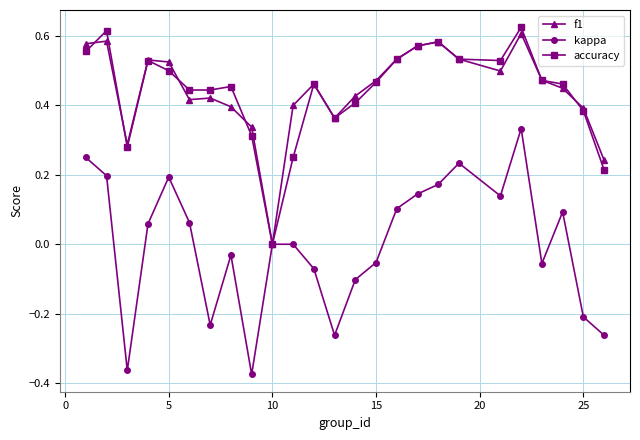

Which series has the largest range (max minus min)?

kappa